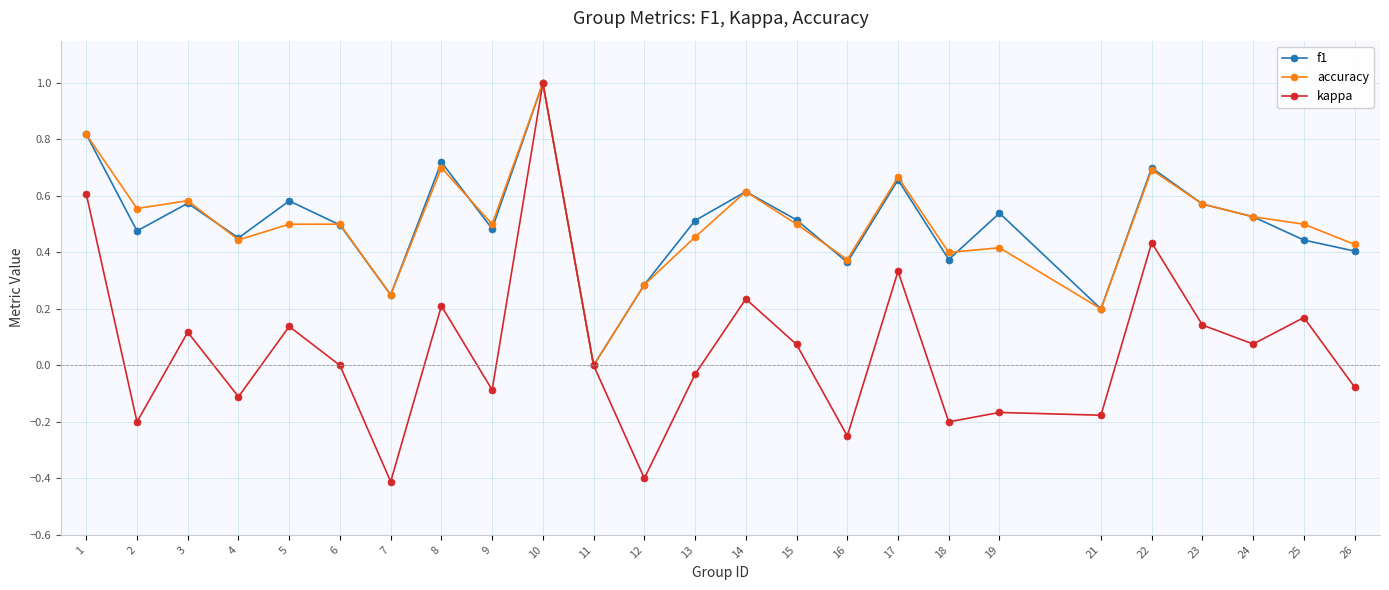

At which category does kappa reach its first local peak?

3